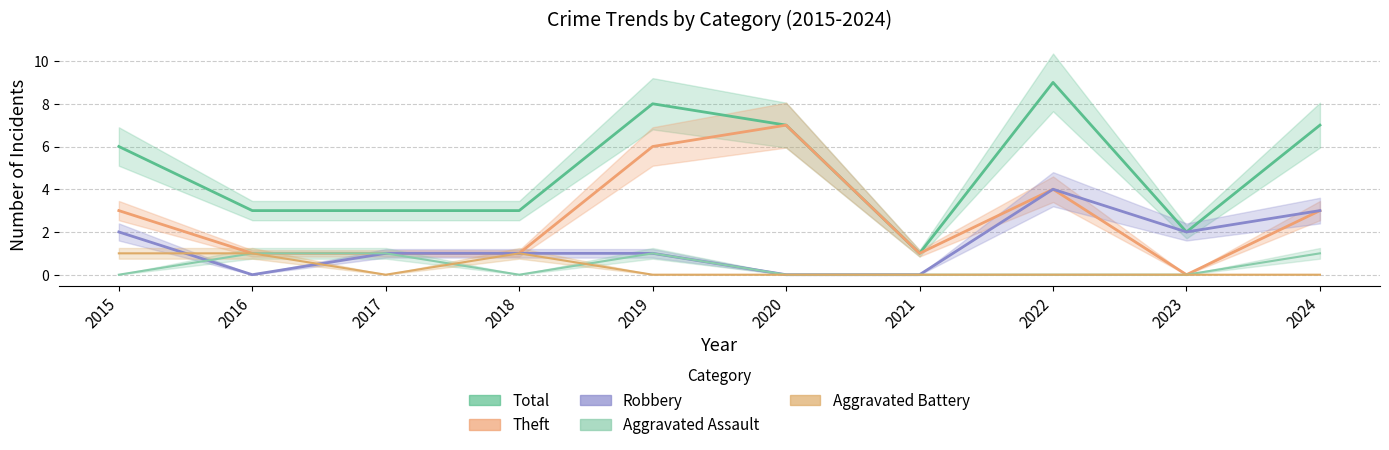

The value of Aggravated Assault at 2023 is 0. True or false?

True